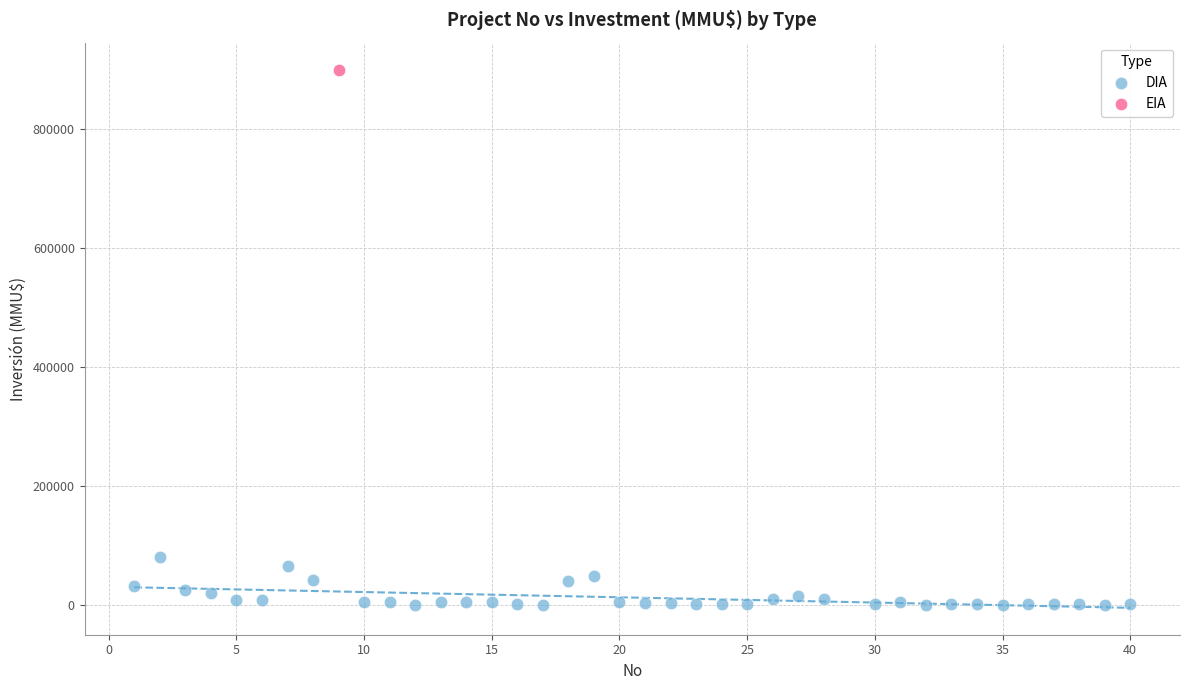

What are all the series names shown in the legend?

DIA, EIA